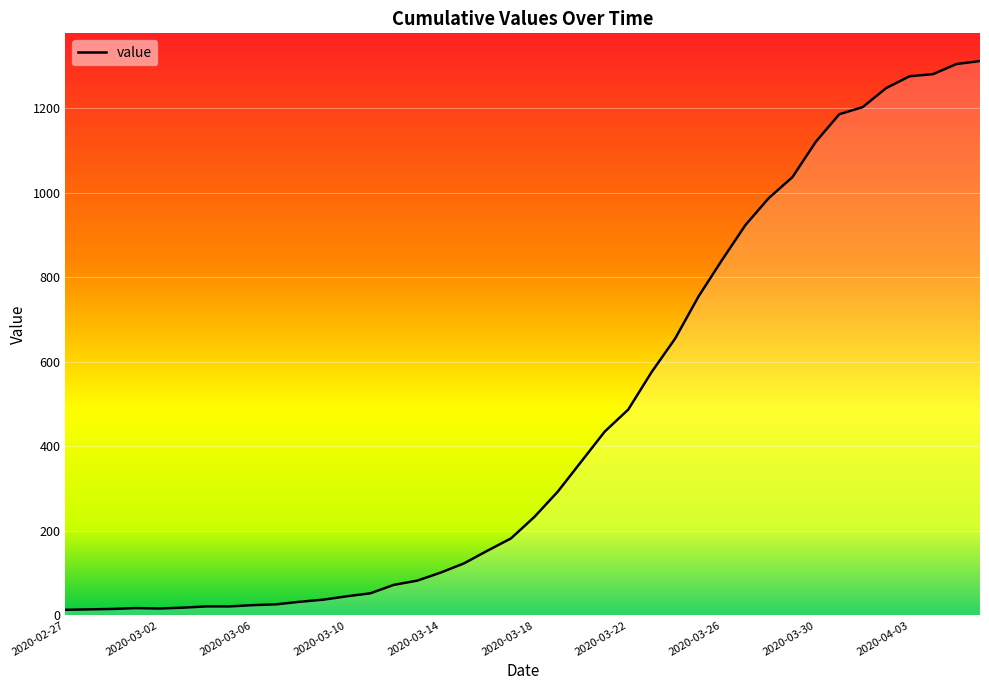

What is the average value?

465